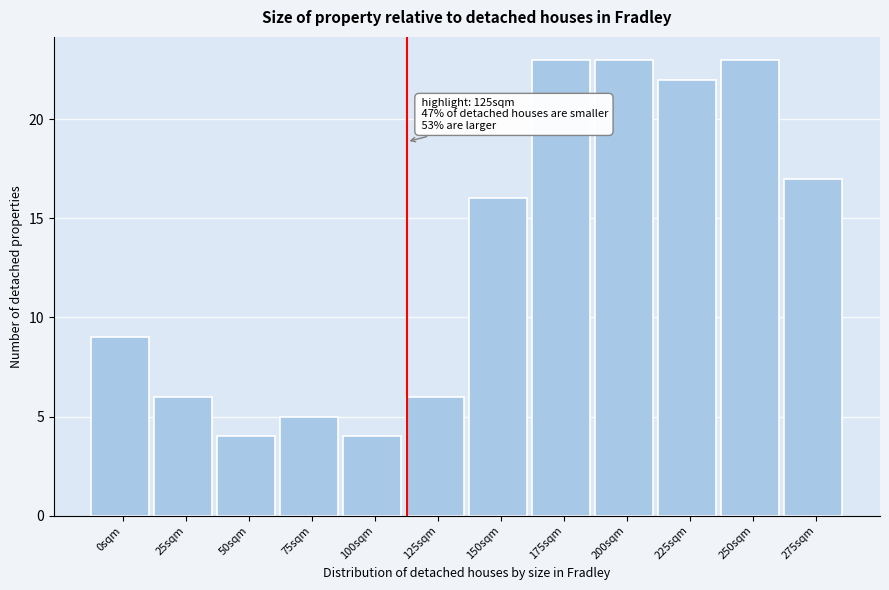

Reading right to left, transcribe all the data shown in this chart.

275sqm=17	250sqm=23	225sqm=22	200sqm=23	175sqm=23	150sqm=16	125sqm=6	100sqm=4	75sqm=5	50sqm=4	25sqm=6	0sqm=9